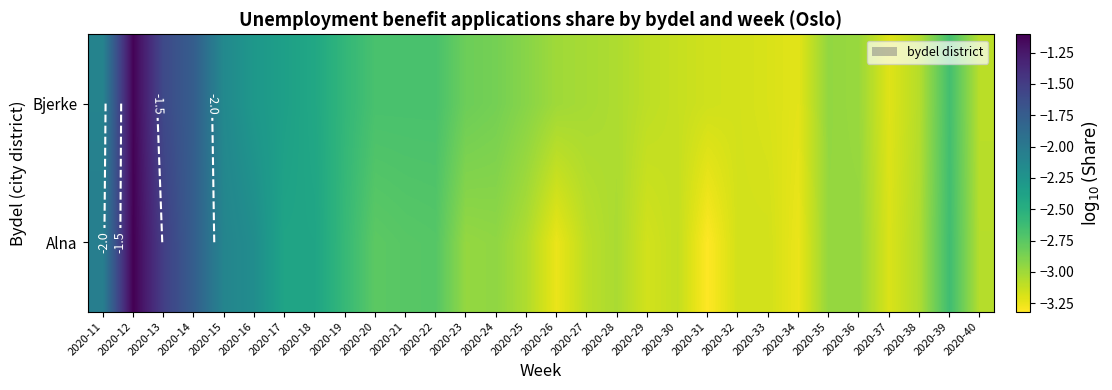

How many data points in Bjerke are above -2?

3